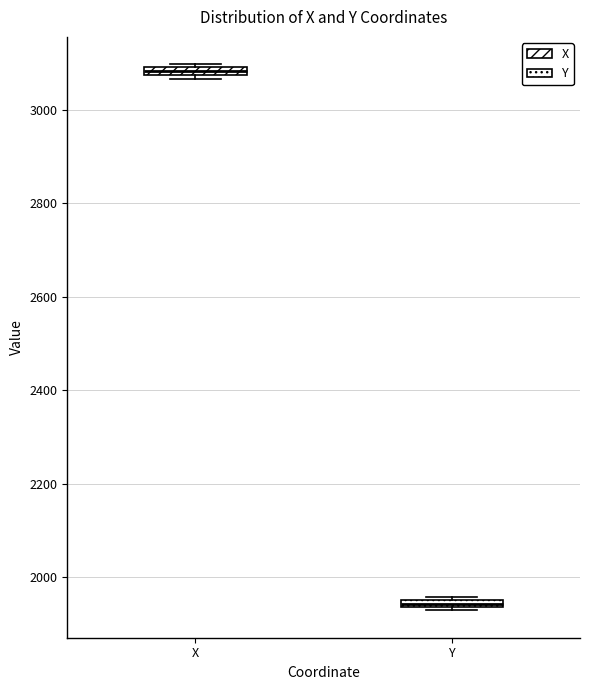

Where is the upper edge of the box for Y on the y-axis? The values are not printed on the chart, so give them approximately, as read against the axis.

1960